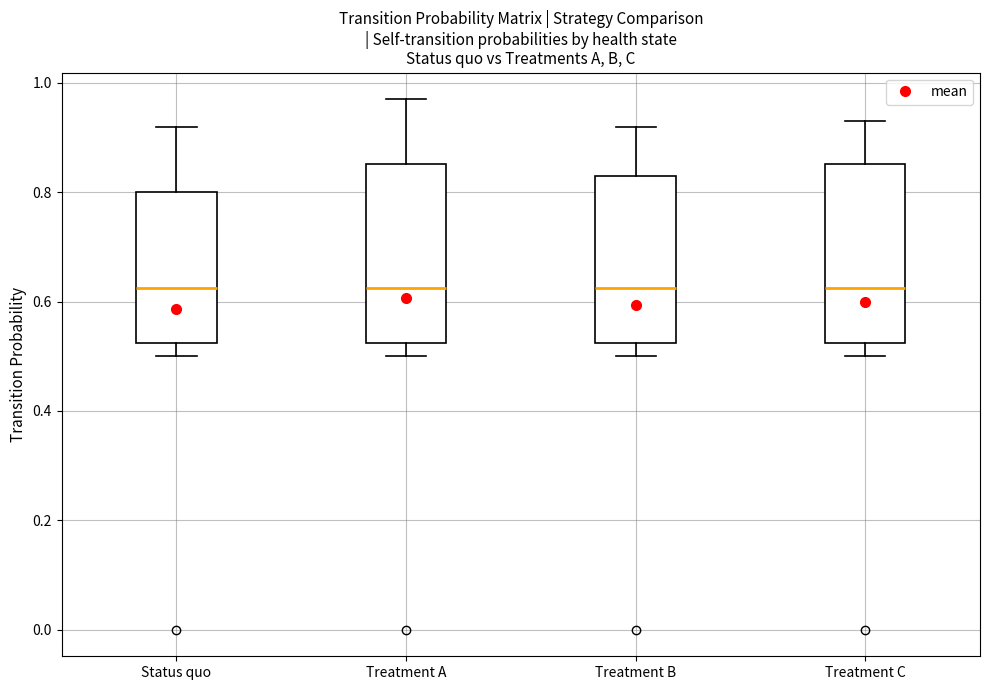

Reading left to right, read every box against the y-axis: the position of its median line, the range the box covers, and the ends of its whiskers. The values are not printed on the chart, so give them approximately, as read against the axis.

Status quo: median 0.62, box 0.52 to 0.80, whiskers 0.50 to 0.92
Treatment A: median 0.62, box 0.52 to 0.86, whiskers 0.50 to 0.98
Treatment B: median 0.62, box 0.52 to 0.84, whiskers 0.50 to 0.92
Treatment C: median 0.62, box 0.52 to 0.86, whiskers 0.50 to 0.94